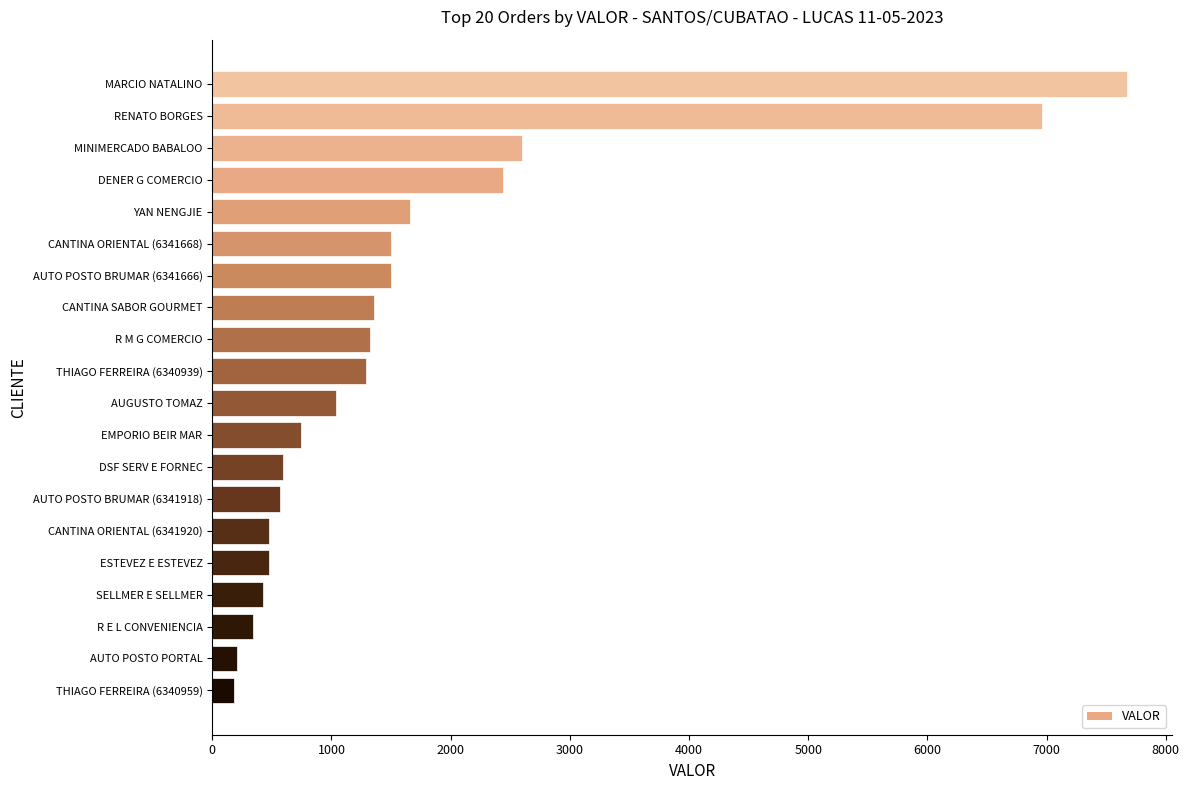

What is the minimum value shown in the chart?

185.0